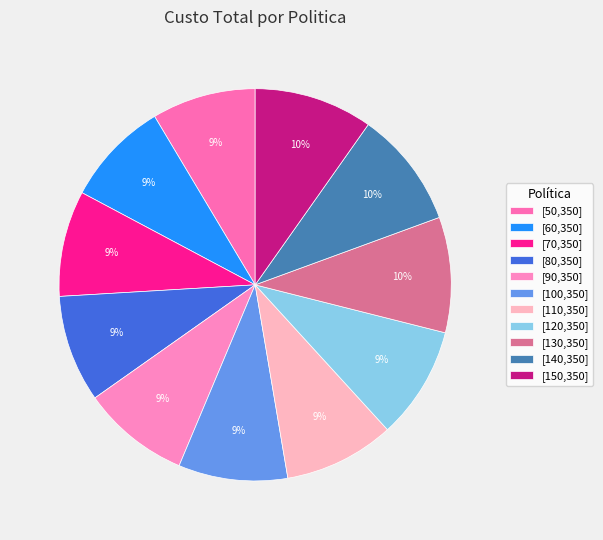

What is the largest slice in the pie chart?

[150,350]